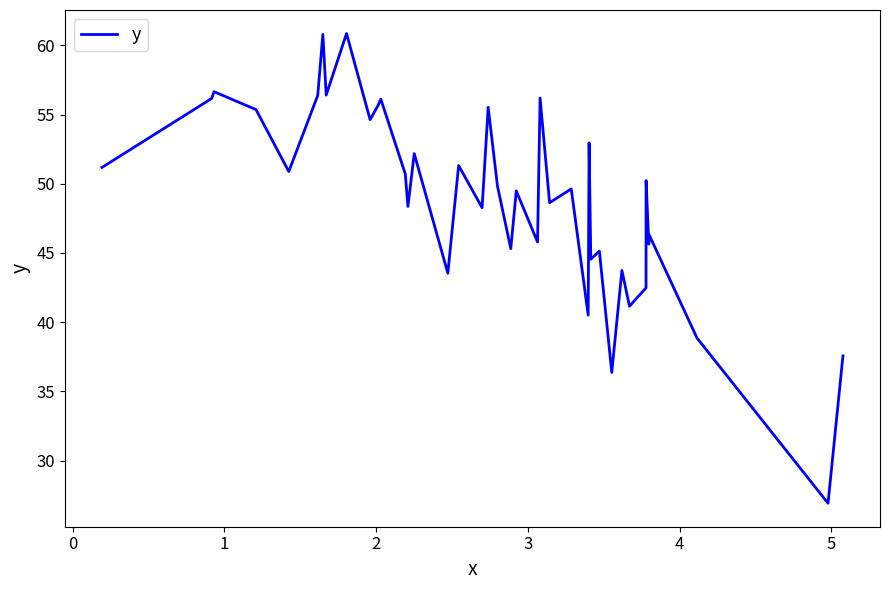

What is the minimum value shown in the chart?

26.9